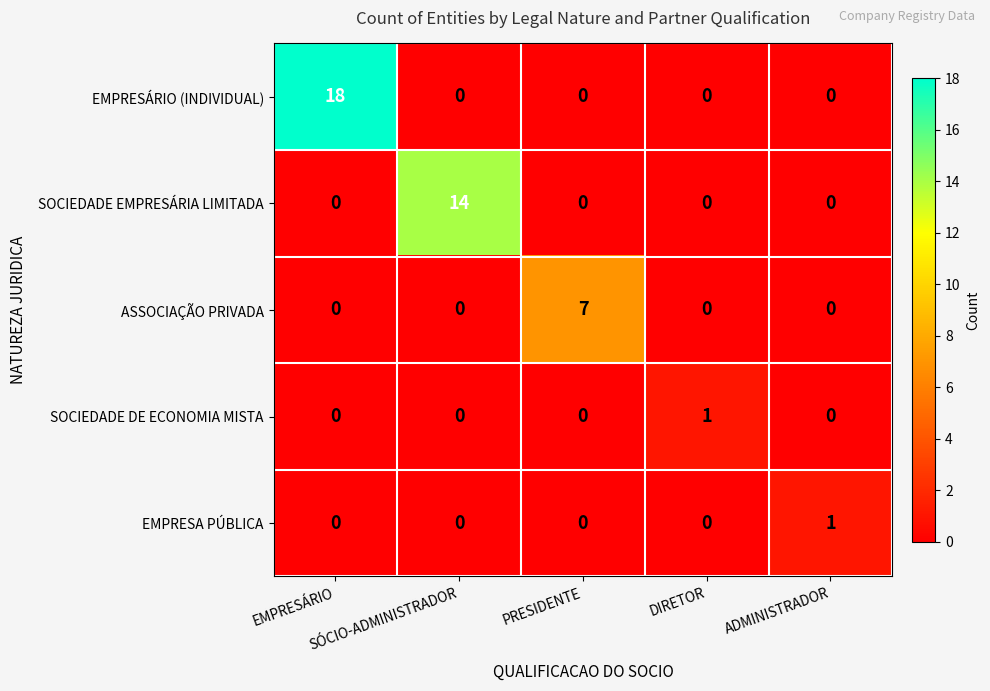

What is the sum of all ASSOCIAÇÃO PRIVADA values?

7